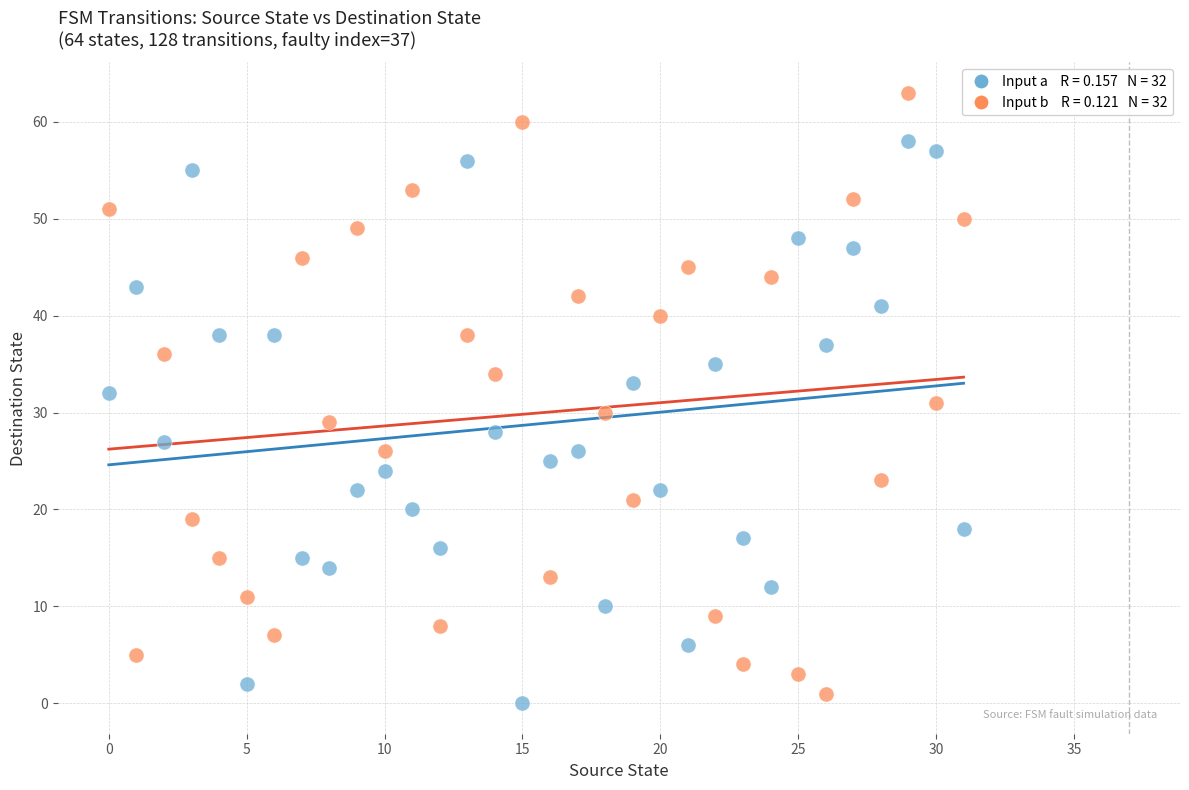

Across all data points, what is the range of Y values (max minus min)?

63